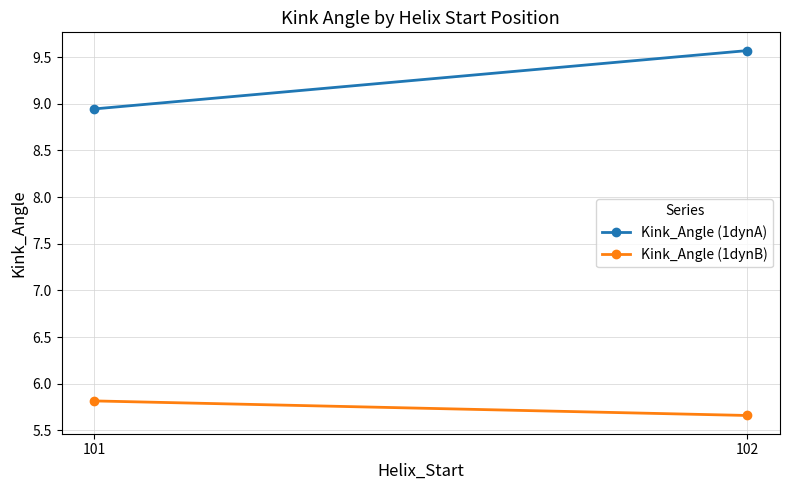

What is the total value across all series at 101?

14.8